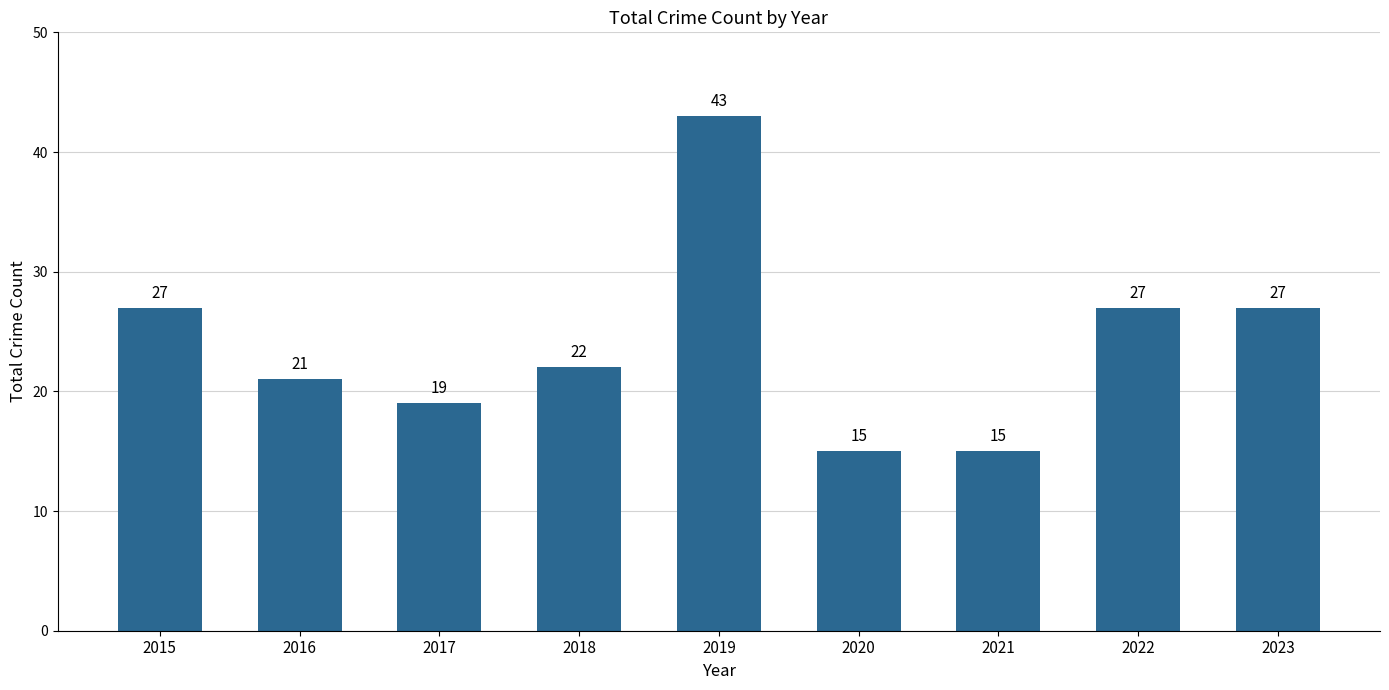

Between 2018 and 2015, which is larger?

2015